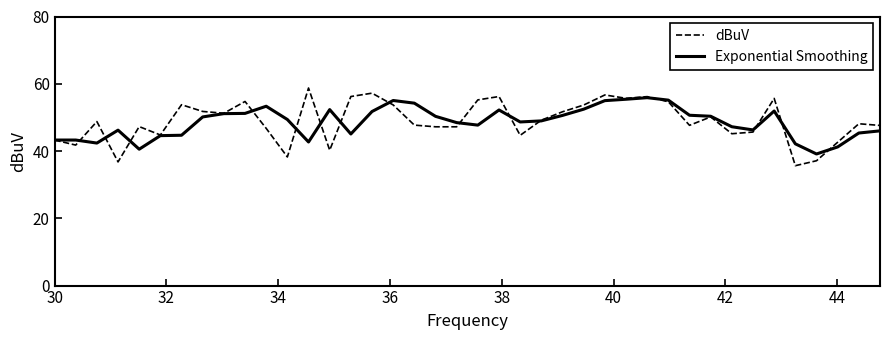

What is the highest value of the dBuV series?

58.7